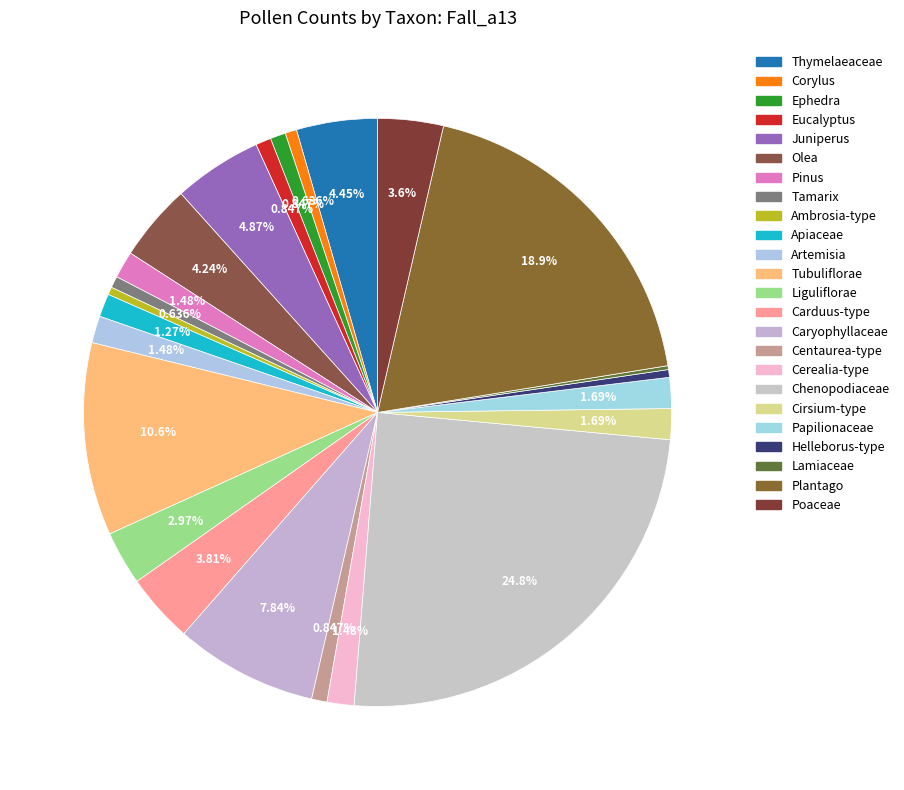

Which slice is the largest?

Chenopodiaceae